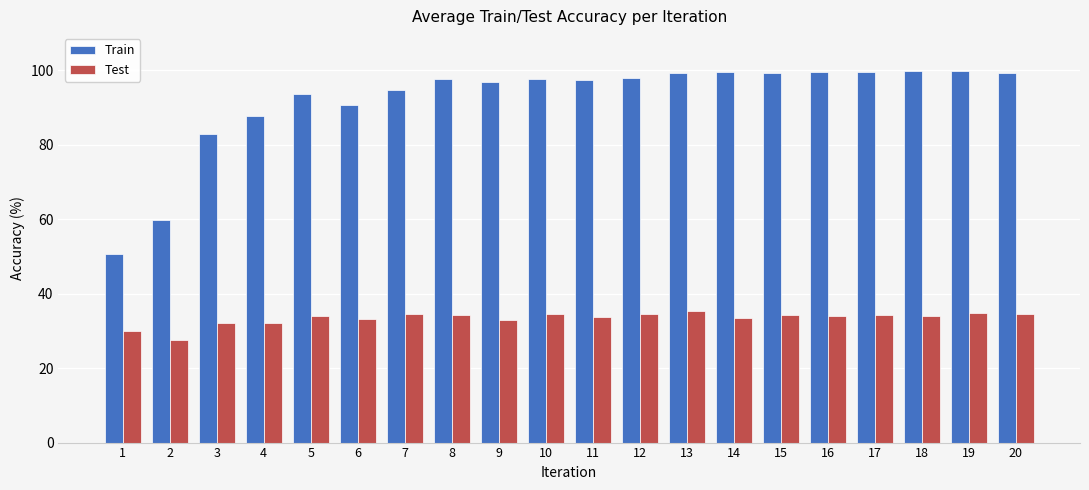

What is the value of the Train bar at the 19th from the left?

99.8